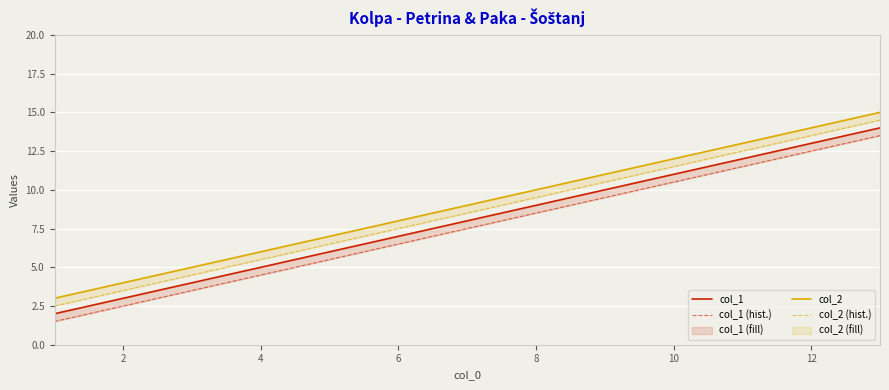

True or false: col_2 has more than 2 interior local peaks.

False